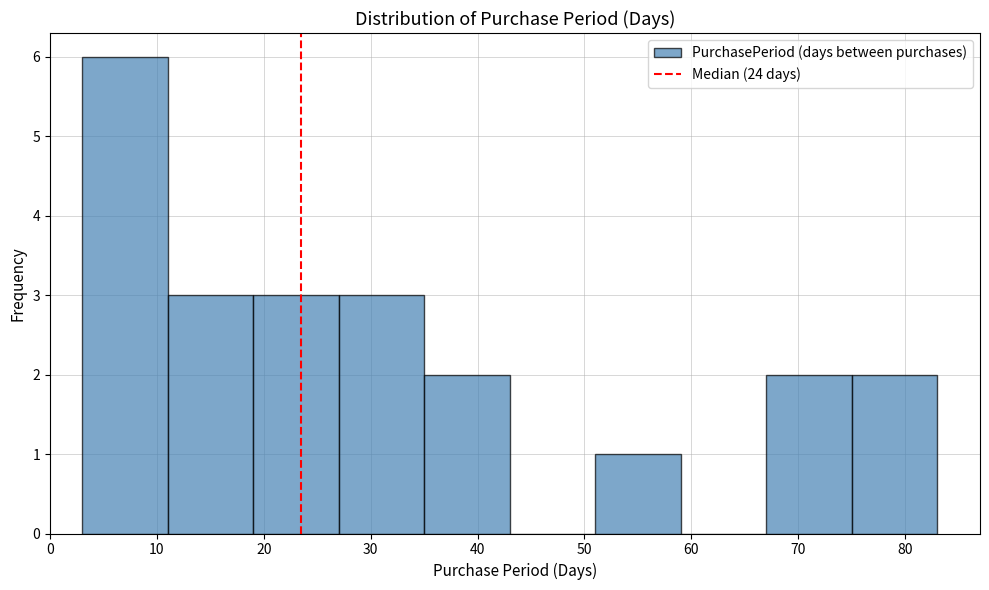

Reading left to right, transcribe this chart: for each bar, give the range it covers on the x-axis and its height. The values are not printed on the chart, so give them approximately, as read against the axis.

3 to 11: 6
11 to 19: 3
19 to 27: 3
27 to 35: 3
35 to 43: 2
43 to 51: 0
51 to 59: 1
59 to 67: 0
67 to 75: 2
75 to 83: 2